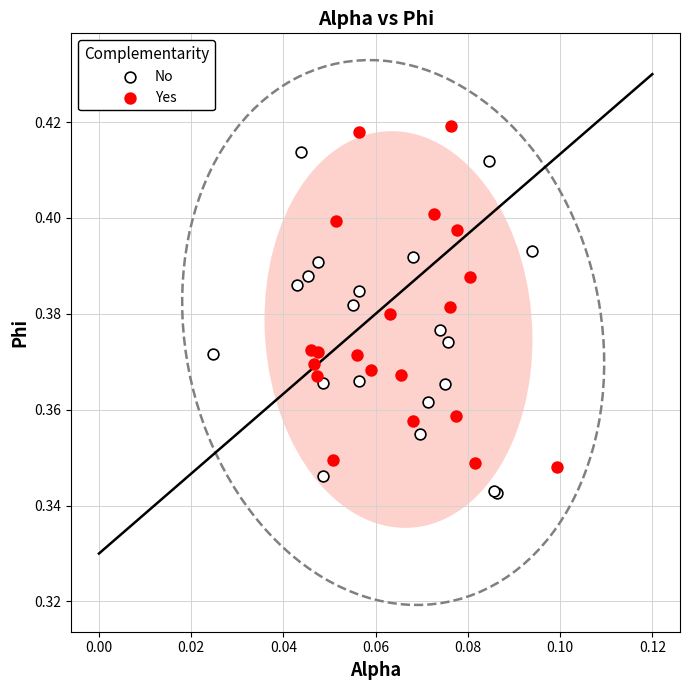

Which series contains the highest Y value?

Yes